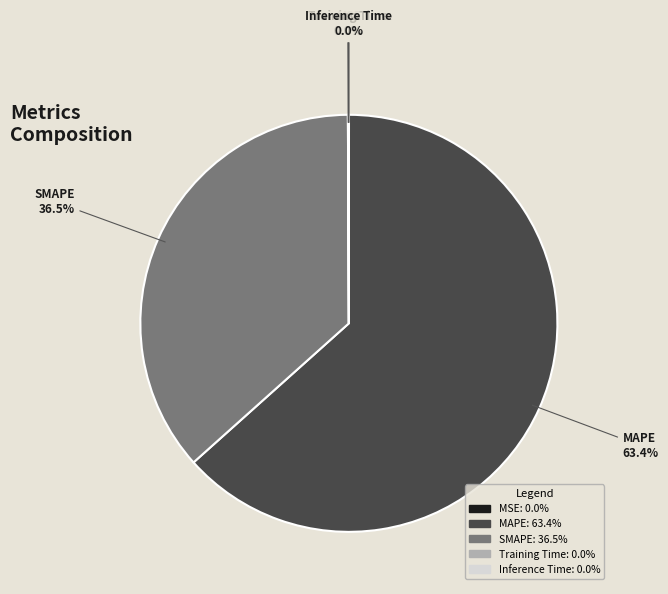

Which category has the biggest portion of the pie?

MAPE